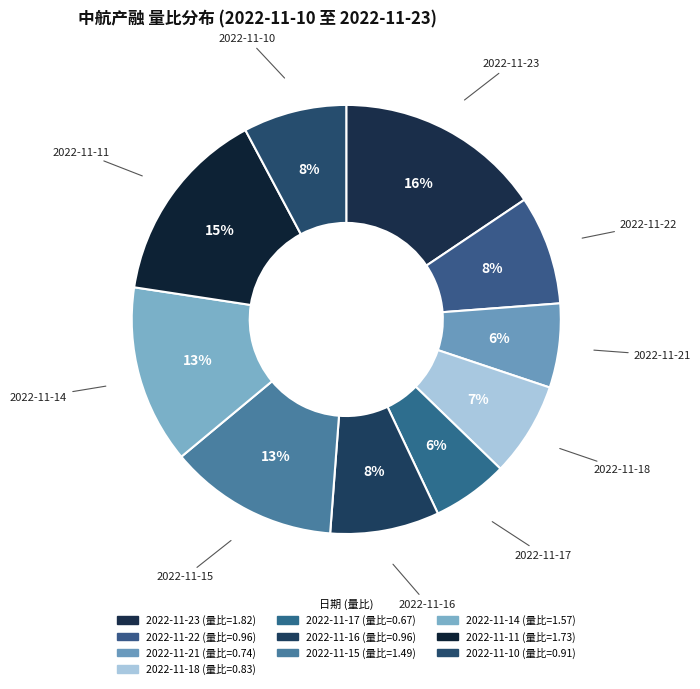

Is 2022-11-11 the majority of the pie?

No